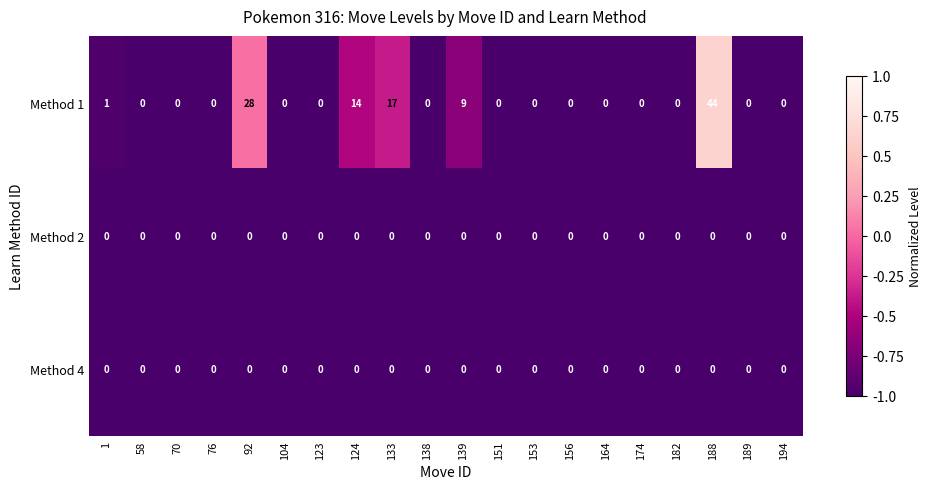

What is the total value across all series at 133?

17